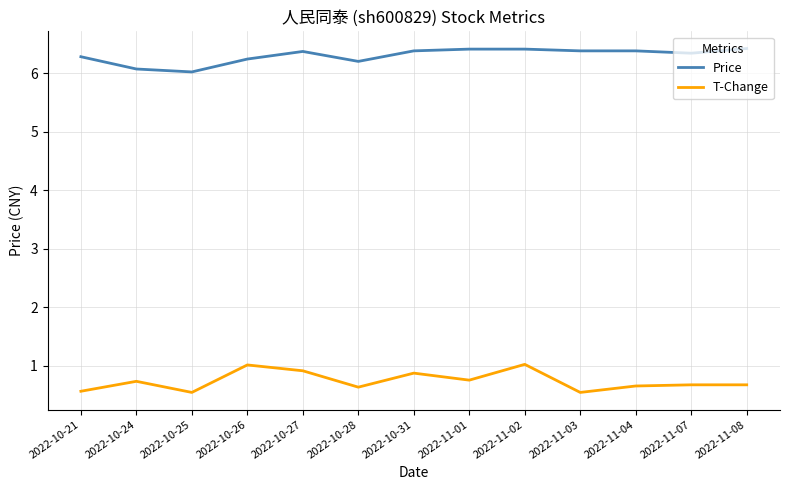

True or false: T-Change and Price intersect in this chart.

False